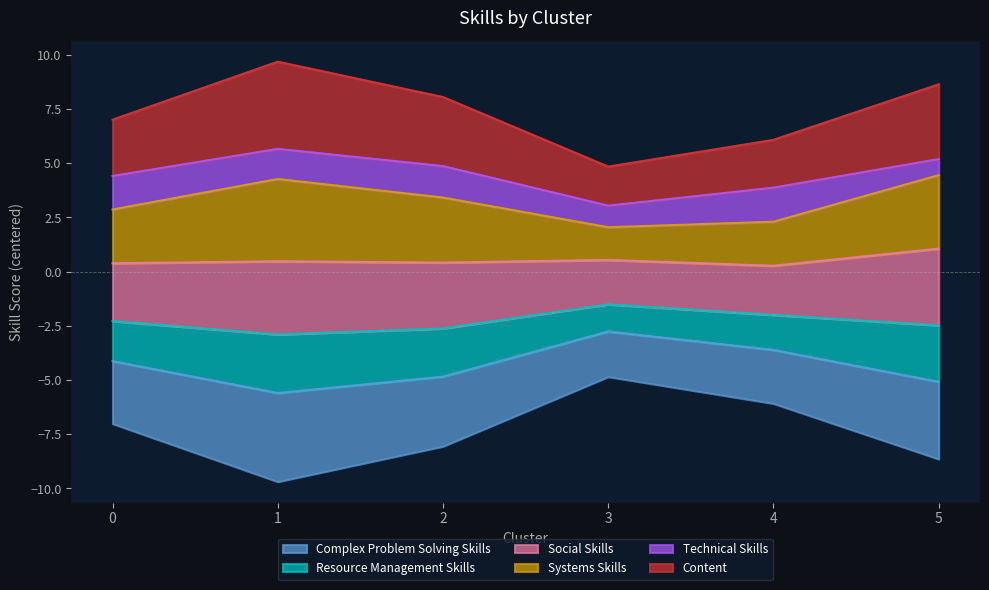

Which has a higher value, 2 or 0?

2